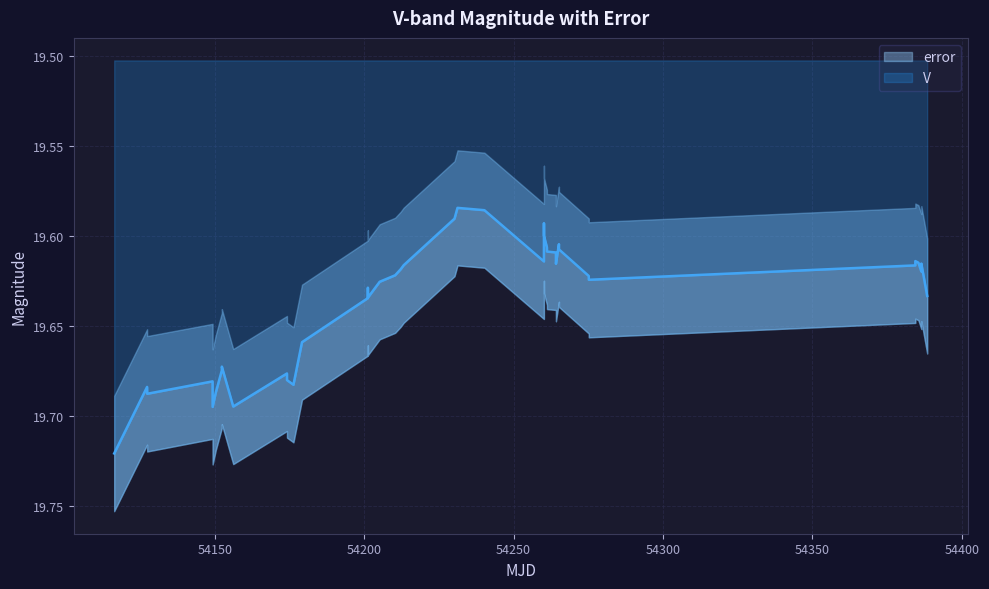

What is the difference between the maximum and second lowest values?

0.1